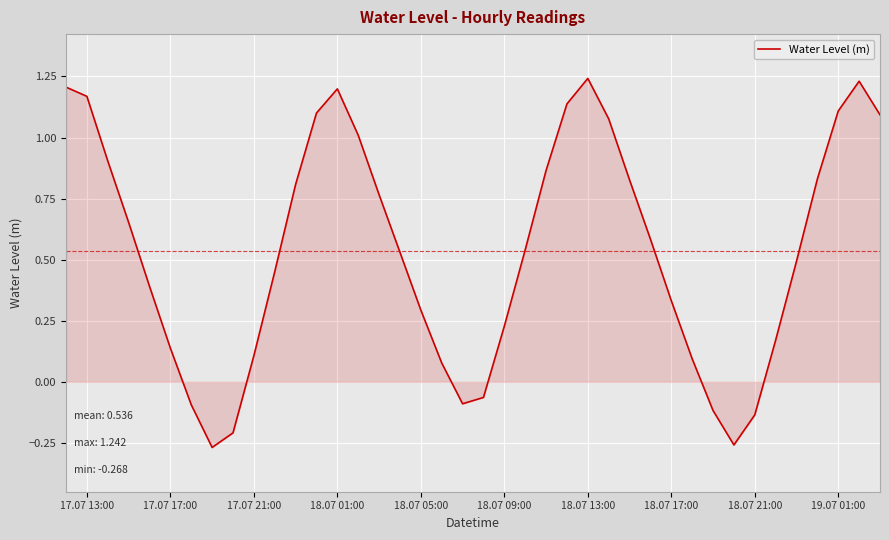

True or false: there are more than 0 points higher than both neighbors.

True